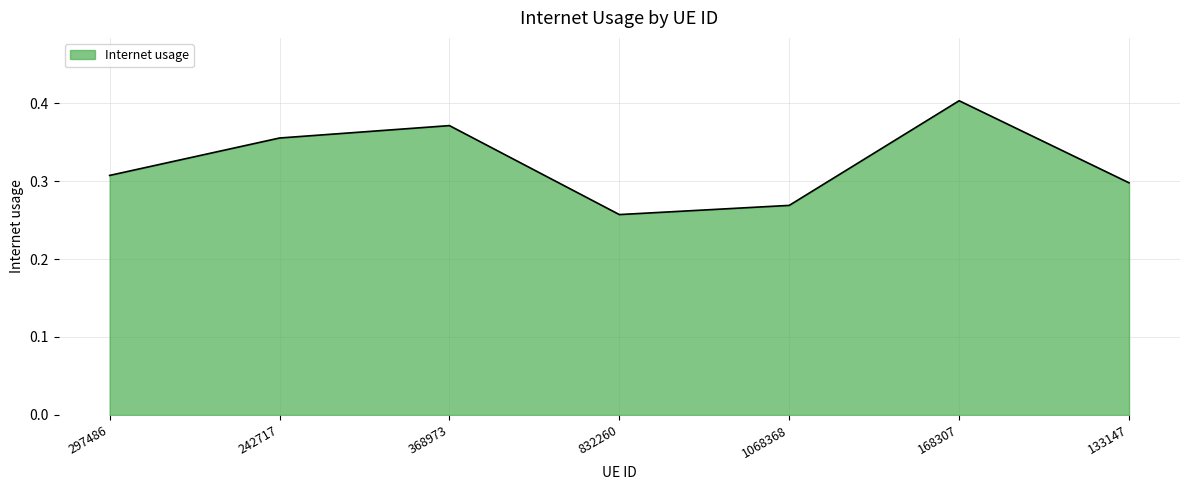

How many values are between 0 and 1?

7